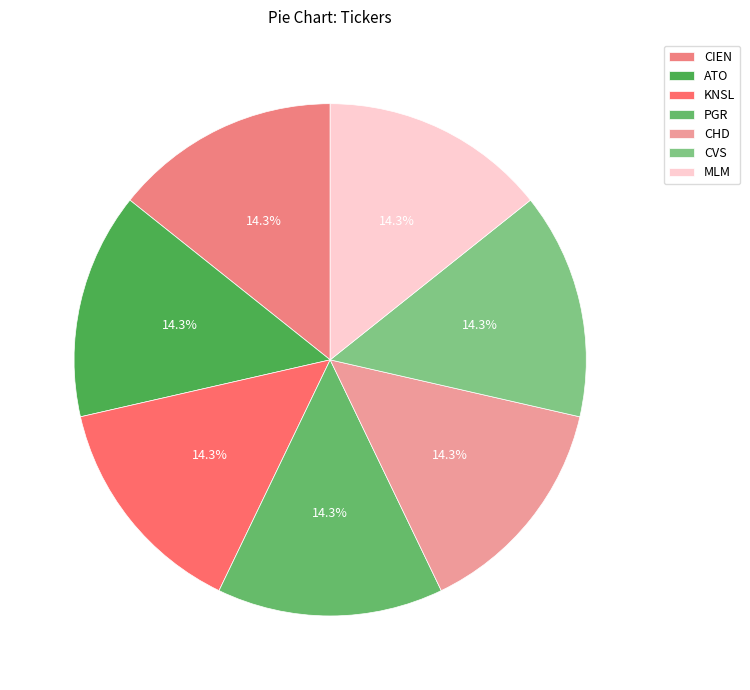

True or false: PGR accounts for 14% of the total.

True